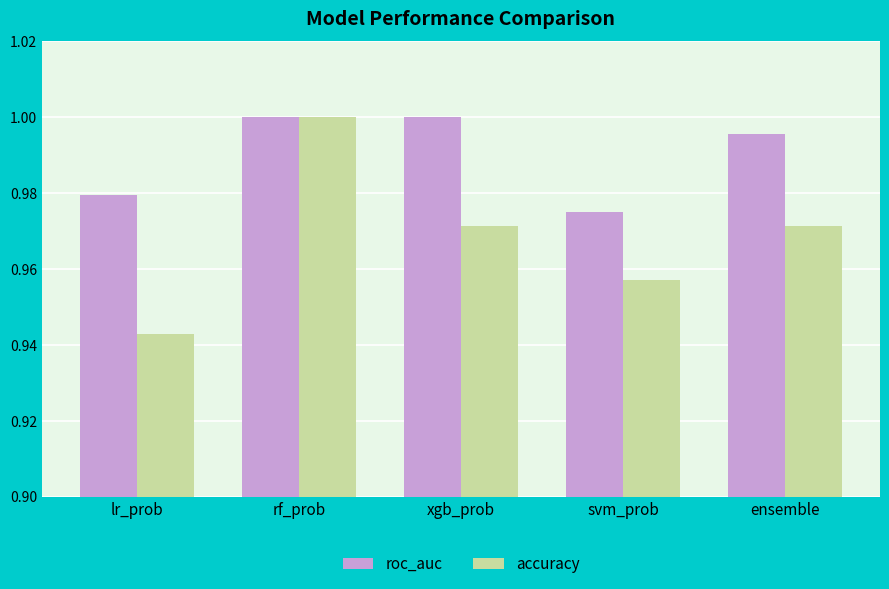

List the series in order of their overall mean, lowest first.

accuracy, roc_auc